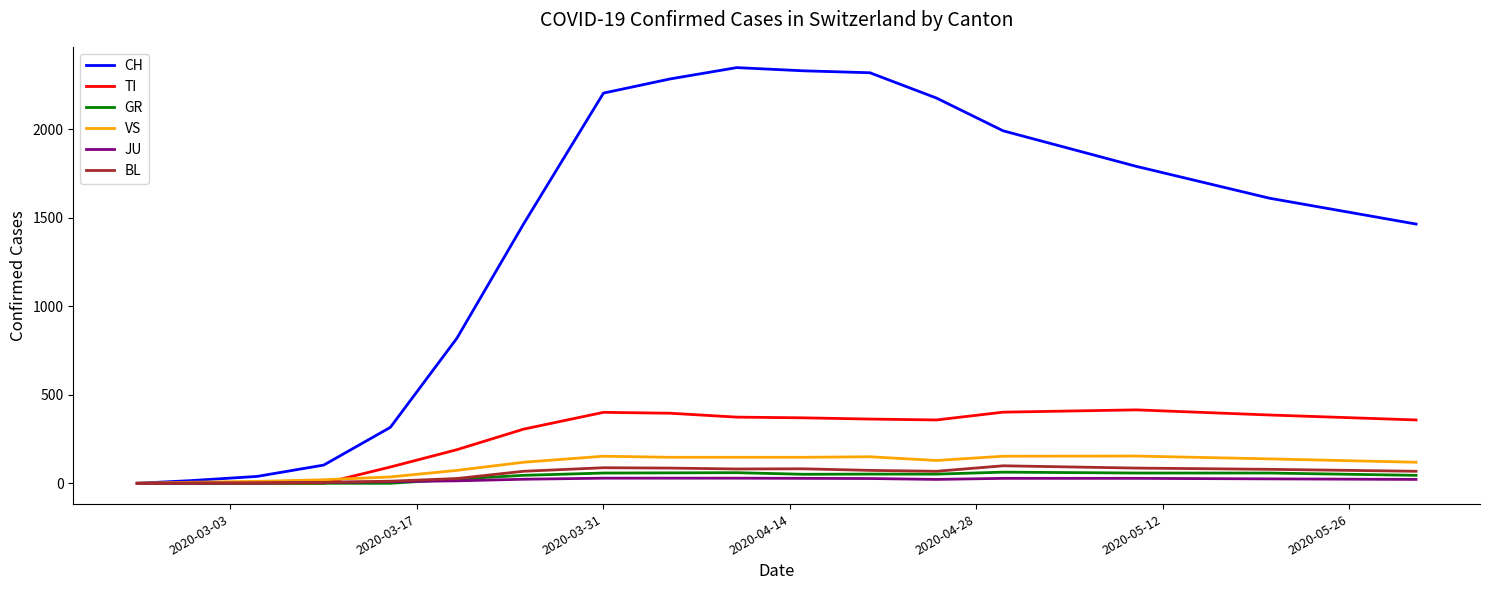

What is the maximum value shown in the chart?

2349